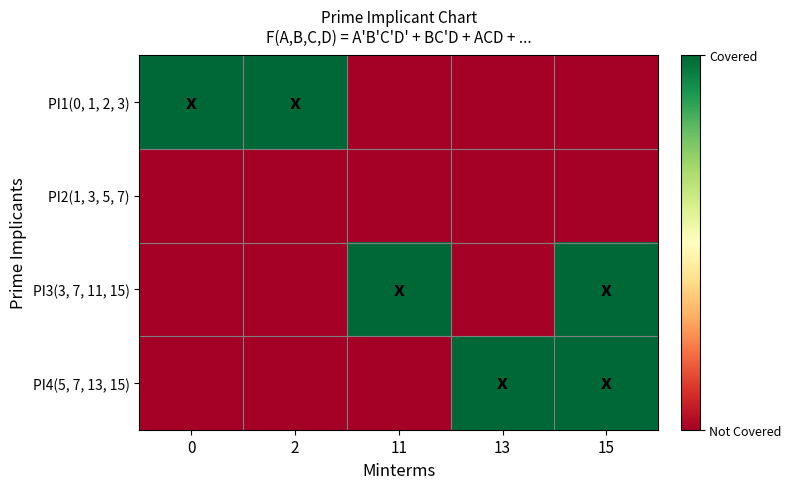

Between 13 and 15, which is larger?

13